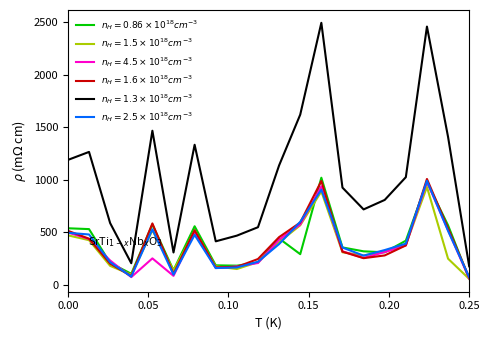

Which series has the widest spread of values?

$n_H=1.3\times10^{18}cm^{-3}$